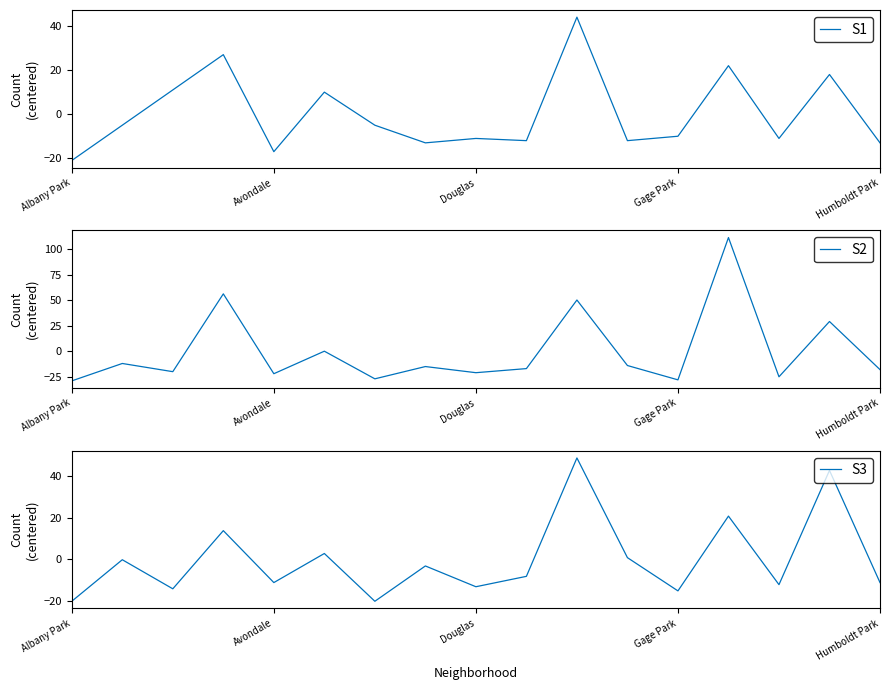

What is the highest value of the S2 series?

111.1